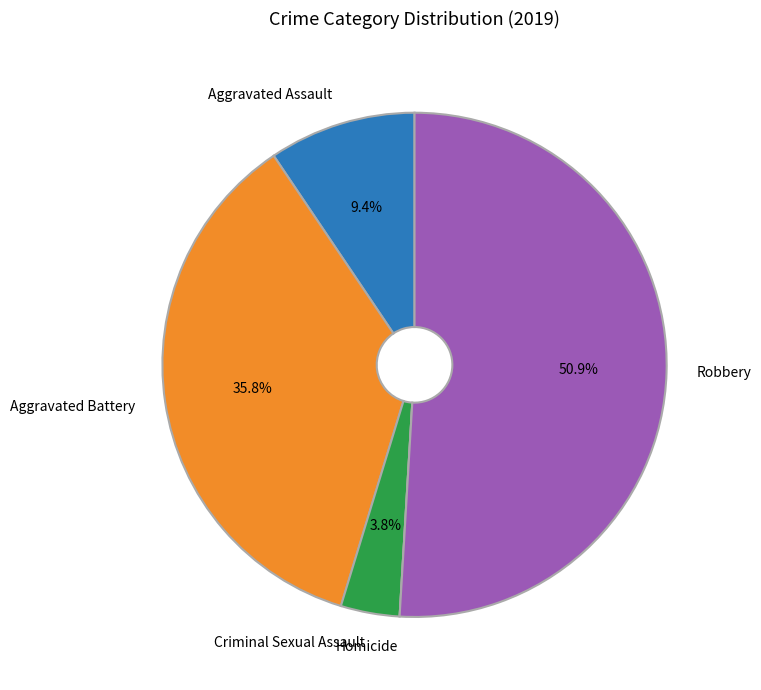

What is the majority slice?

Robbery